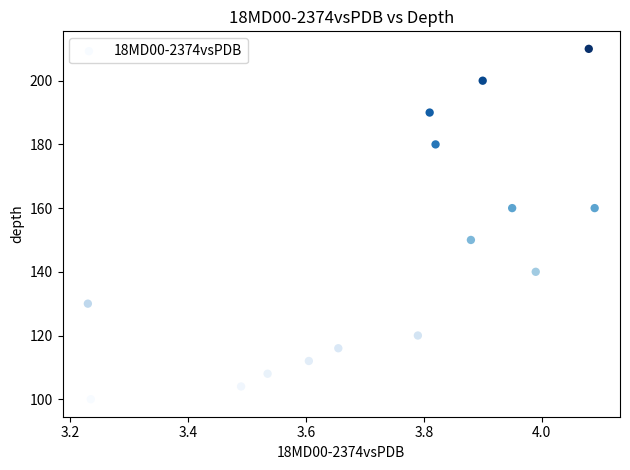

What is the range of Y values (max minus min)?

110